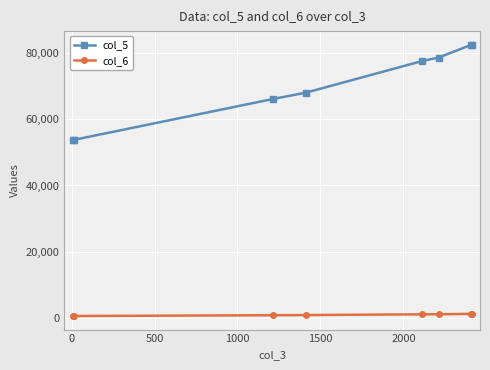

Which series has the largest total across all categories?

col_5